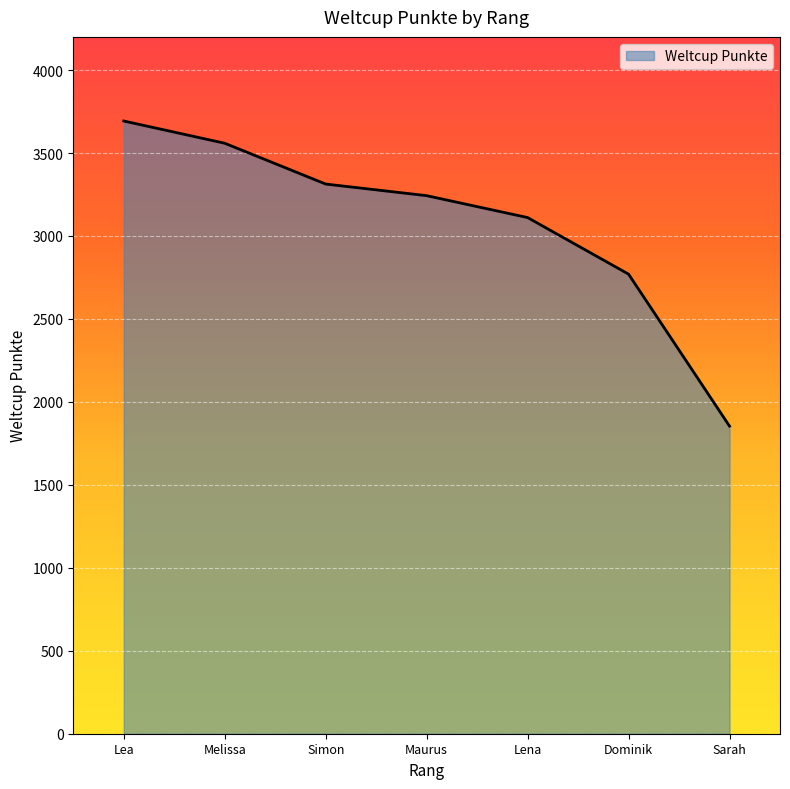

The value at Melissa is 3559. True or false?

True